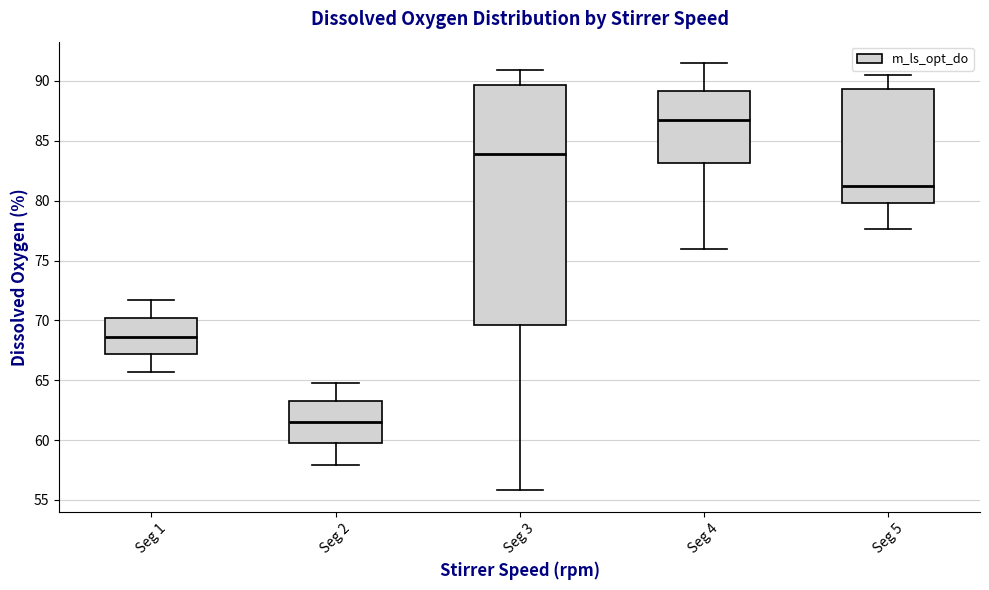

Reading left to right, read every box against the y-axis: the position of its median line, the range the box covers, and the ends of its whiskers. The values are not printed on the chart, so give them approximately, as read against the axis.

Seg 1: median 68.5, box 67.0 to 70.0, whiskers 65.5 to 71.5
Seg 2: median 61.5, box 60.0 to 63.5, whiskers 58.0 to 65.0
Seg 3: median 84.0, box 69.5 to 89.5, whiskers 56.0 to 91.0
Seg 4: median 87.0, box 83.0 to 89.0, whiskers 76.0 to 91.5
Seg 5: median 81.5, box 80.0 to 89.5, whiskers 77.5 to 90.5